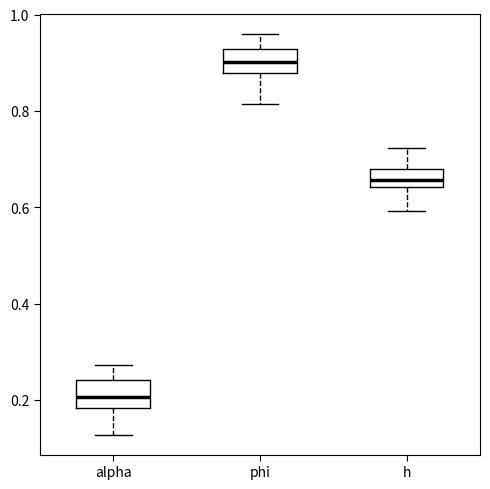

Reading left to right, transcribe this box plot: for each box, give where its median line is, the range the box spans, and where its two whiskers end, as read against the y-axis. The values are not printed on the chart, so give them approximately, as read against the axis.

alpha: median 0.20, box 0.18 to 0.24, whiskers 0.12 to 0.28
phi: median 0.90, box 0.88 to 0.92, whiskers 0.82 to 0.96
h: median 0.66, box 0.64 to 0.68, whiskers 0.60 to 0.72